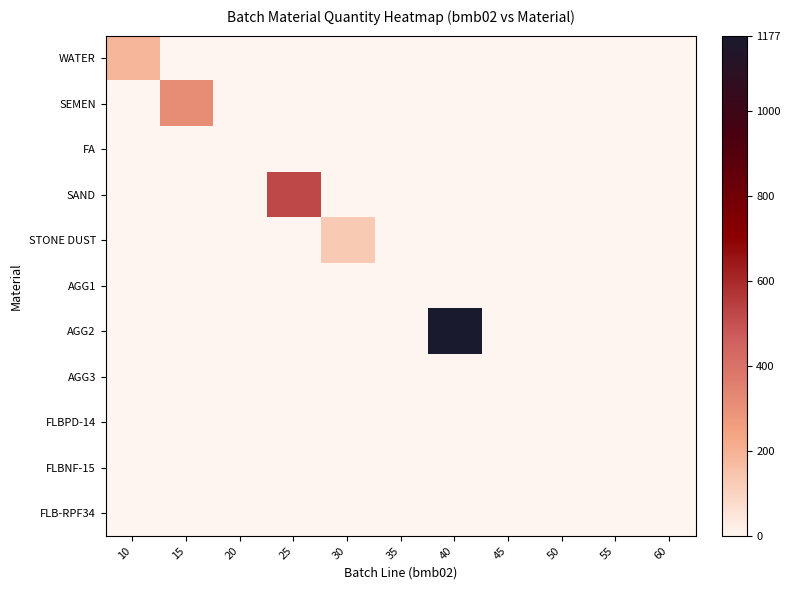

Reading left to right, extract all data points from this chart.

WATER: 10=188.0	15=0.0	20=0.0	25=0.0	30=0.0	35=0.0	40=0.0	45=0.0	50=0.0	55=0.0	60=0.0
SEMEN: 10=0.0	15=315.0	20=0.0	25=0.0	30=0.0	35=0.0	40=0.0	45=0.0	50=0.0	55=0.0	60=0.0
FA: 10=0.0	15=0.0	20=0.0	25=0.0	30=0.0	35=0.0	40=0.0	45=0.0	50=0.0	55=0.0	60=0.0
SAND: 10=0.0	15=0.0	20=0.0	25=522.0	30=0.0	35=0.0	40=0.0	45=0.0	50=0.0	55=0.0	60=0.0
STONE DUST: 10=0.0	15=0.0	20=0.0	25=0.0	30=133.0	35=0.0	40=0.0	45=0.0	50=0.0	55=0.0	60=0.0
AGG1: 10=0.0	15=0.0	20=0.0	25=0.0	30=0.0	35=0.0	40=0.0	45=0.0	50=0.0	55=0.0	60=0.0
AGG2: 10=0.0	15=0.0	20=0.0	25=0.0	30=0.0	35=0.0	40=1177.0	45=0.0	50=0.0	55=0.0	60=0.0
AGG3: 10=0.0	15=0.0	20=0.0	25=0.0	30=0.0	35=0.0	40=0.0	45=0.0	50=0.0	55=0.0	60=0.0
FLBPD-14: 10=0.0	15=0.0	20=0.0	25=0.0	30=0.0	35=0.0	40=0.0	45=0.0	50=1.1	55=0.0	60=0.0
FLBNF-15: 10=0.0	15=0.0	20=0.0	25=0.0	30=0.0	35=0.0	40=0.0	45=0.0	50=0.0	55=0.0	60=0.0
FLB-RPF34: 10=0.0	15=0.0	20=0.0	25=0.0	30=0.0	35=0.0	40=0.0	45=0.0	50=0.0	55=0.0	60=0.0